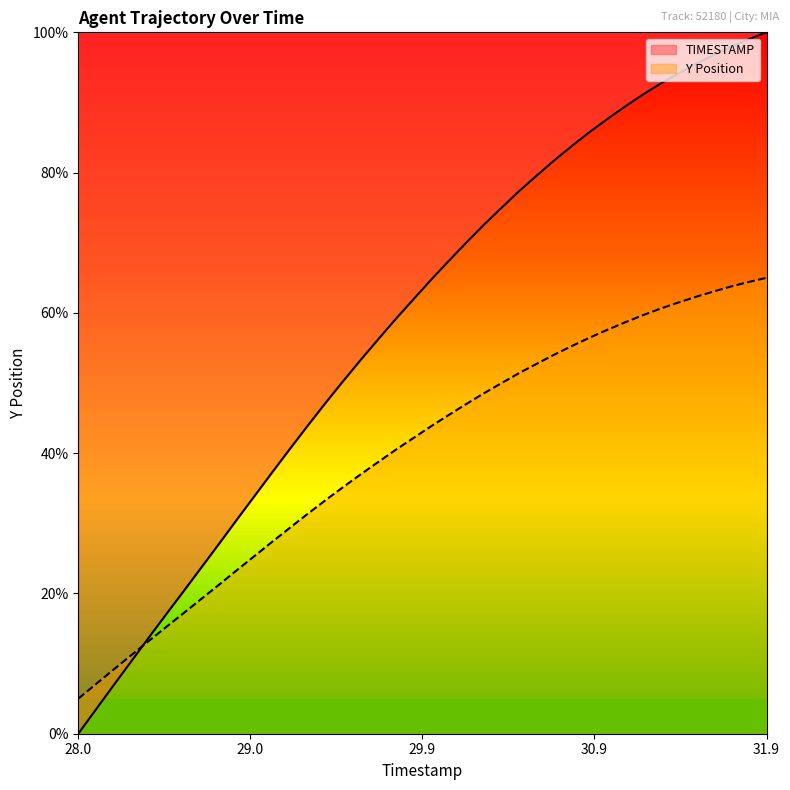

How many categories are shown in the chart?

40